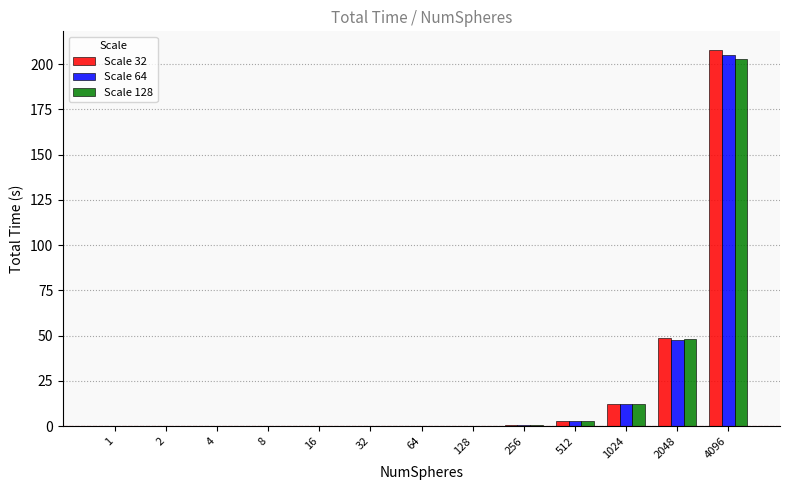

Which label corresponds to the largest value in the chart?

4096